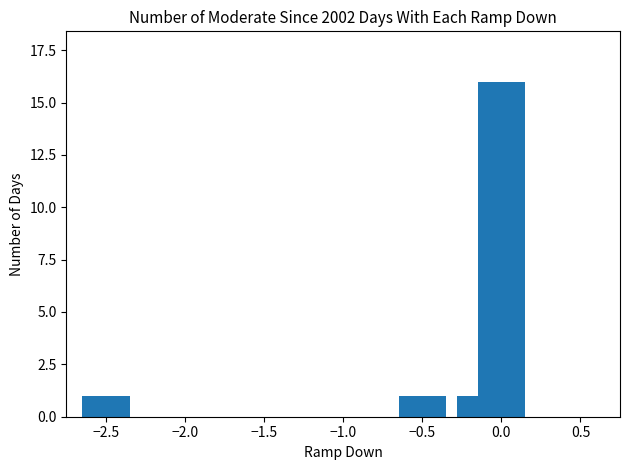

Reading left to right, what are all the values shown in this chart?

1	1	1	1	16